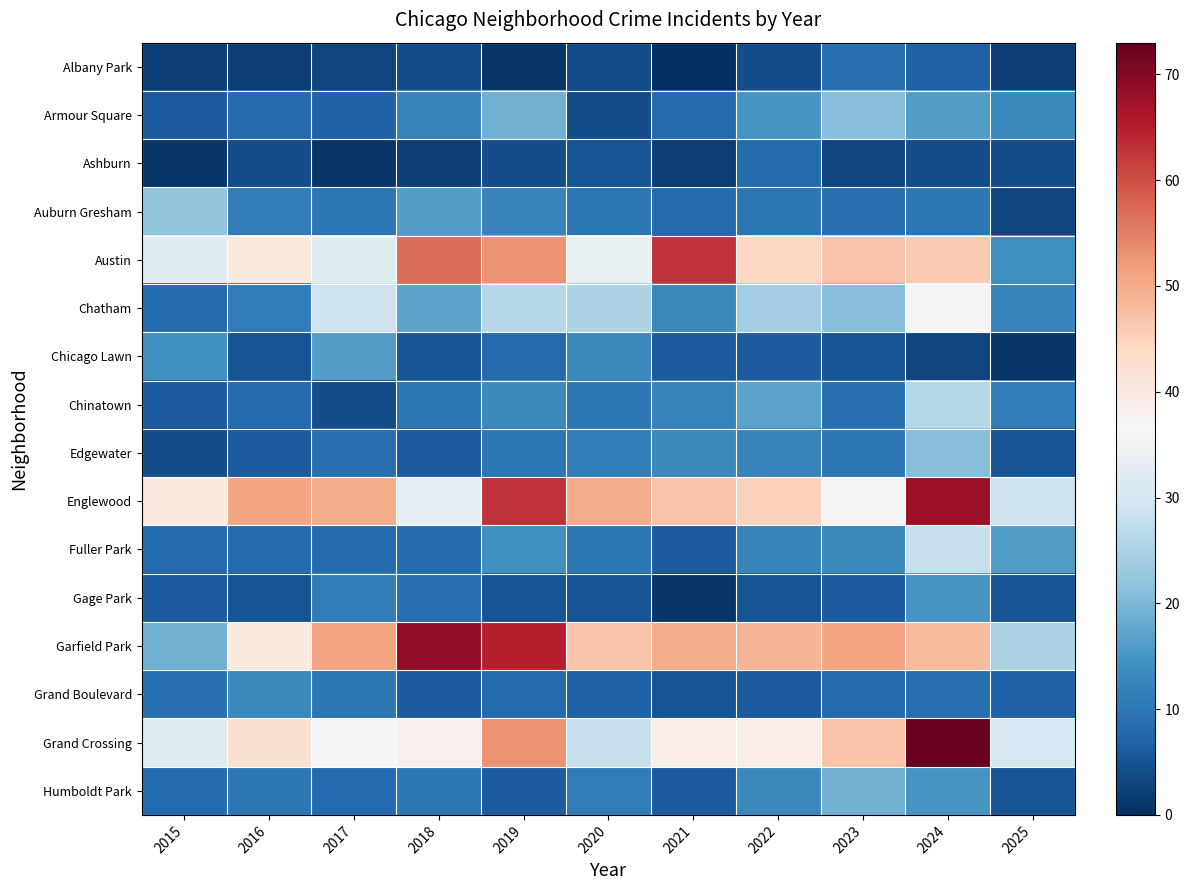

Which has a higher value, 2022 or 2025?

2022